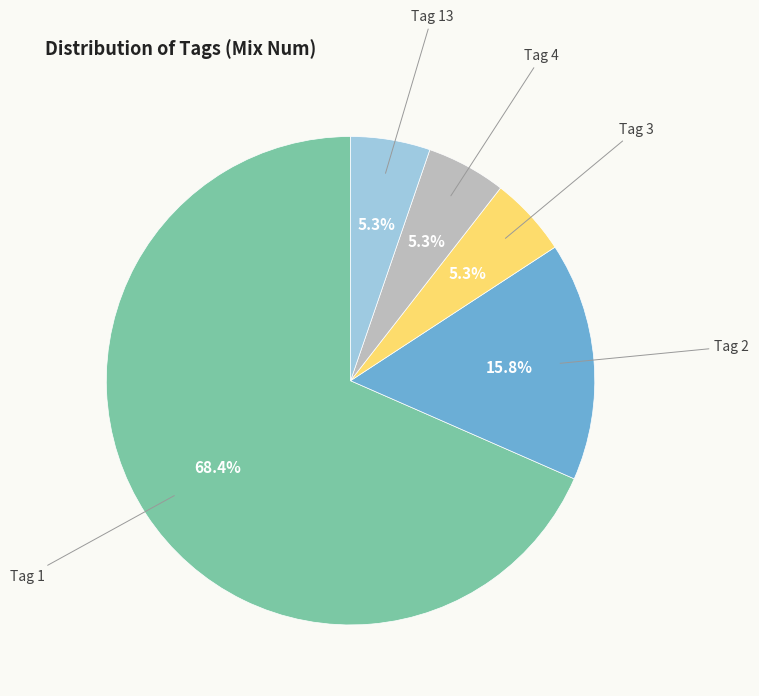

Does any single category account for the majority?

Yes